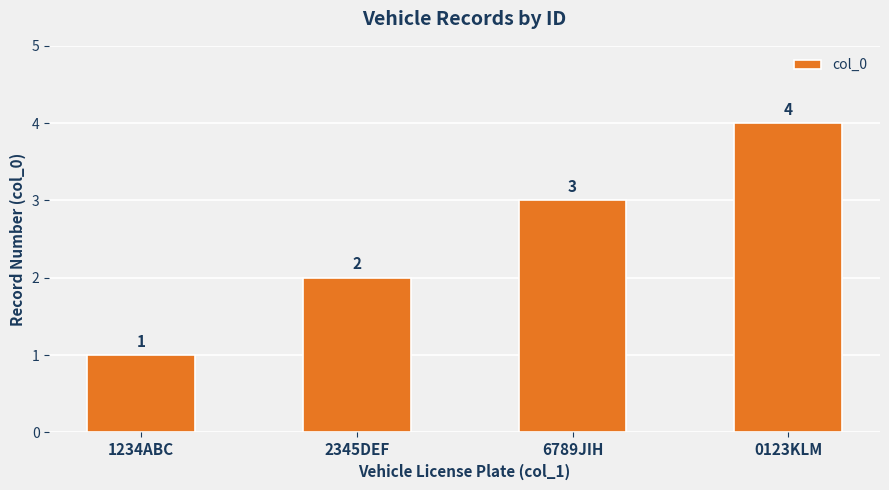

The chart shows a value of 3 at 6789JIH. True or false?

True